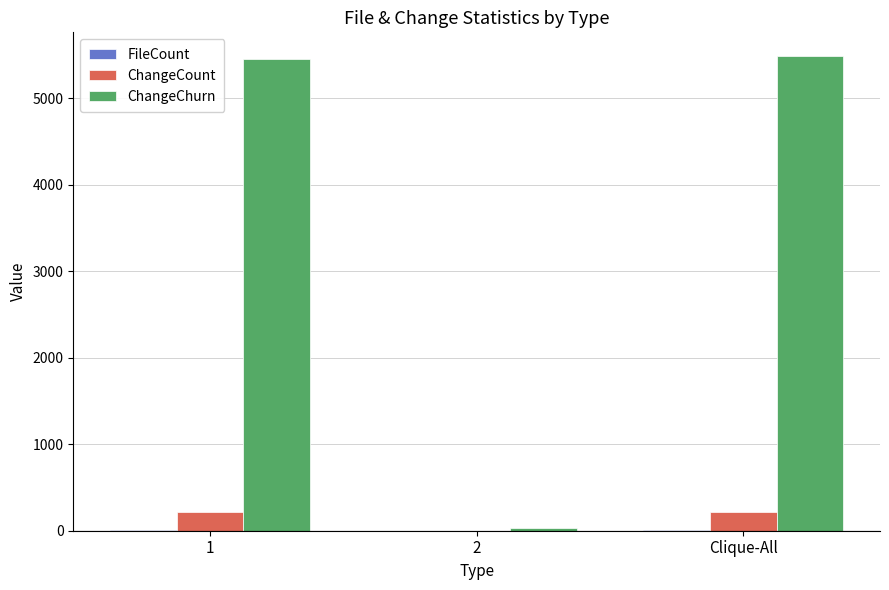

The value of ChangeChurn at 1 is 5452. True or false?

True